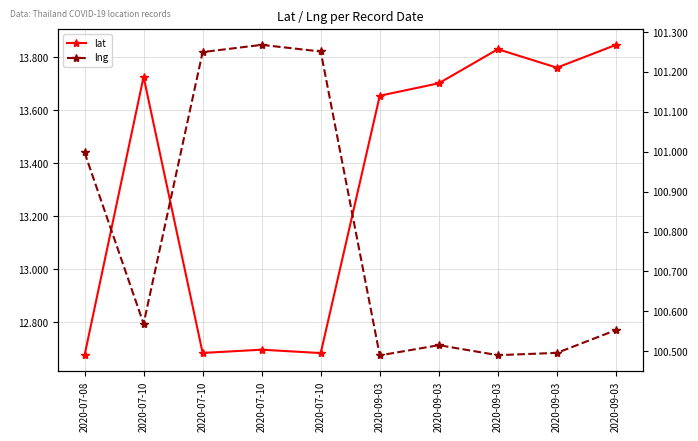

What is the difference between the highest and lowest values at 2020-09-03?

86.8